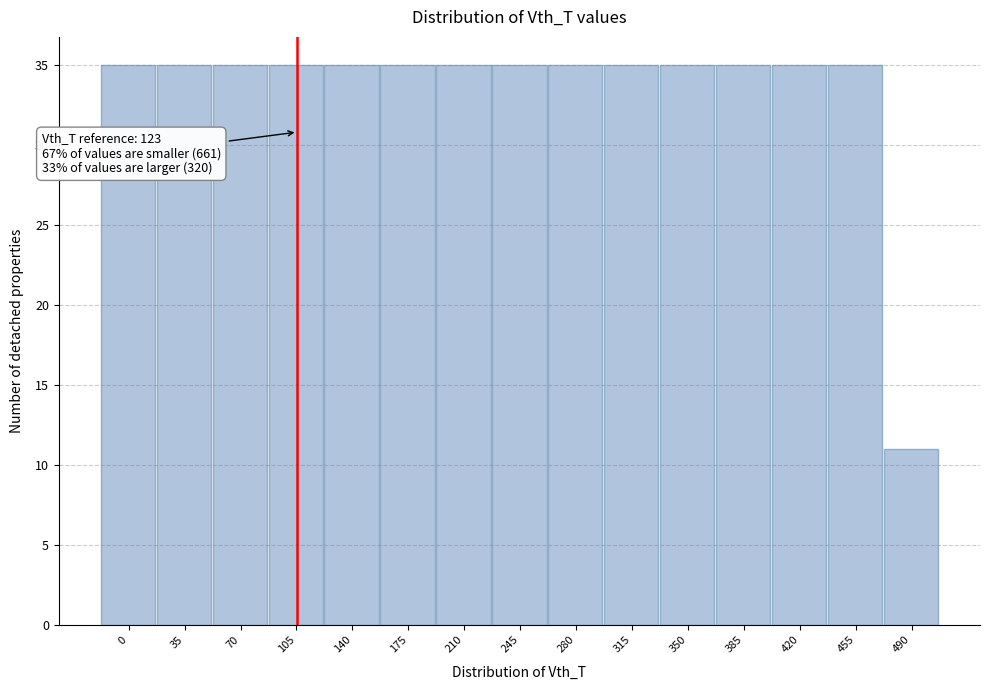

Reading left to right, list all the values displayed in this chart.

0=35	35=35	70=35	105=35	140=35	175=35	210=35	245=35	280=35	315=35	350=35	385=35	420=35	455=35	490=11